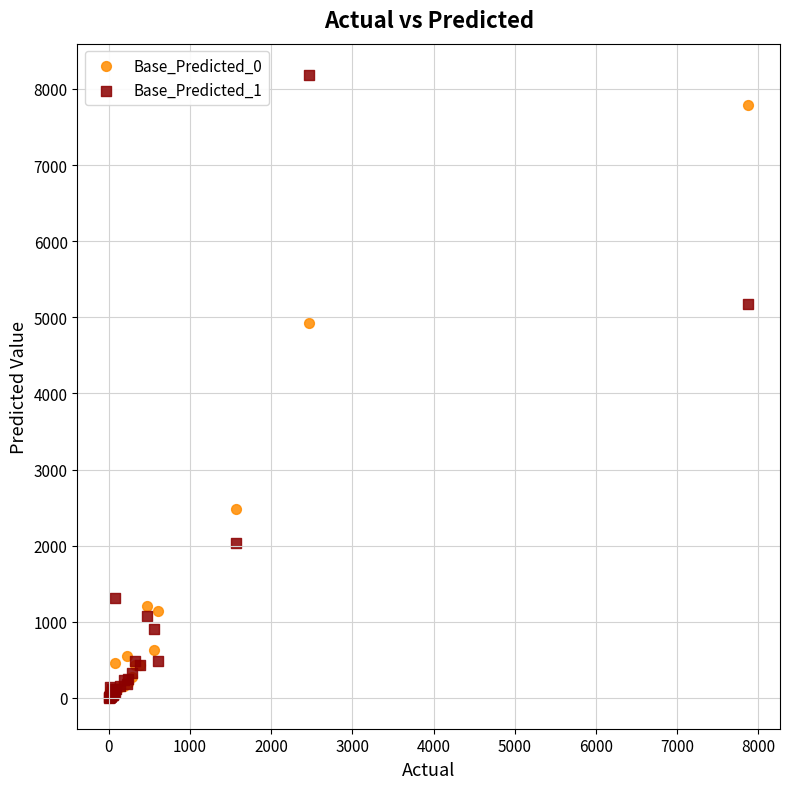

Which series contains the highest Y value?

Base_Predicted_1